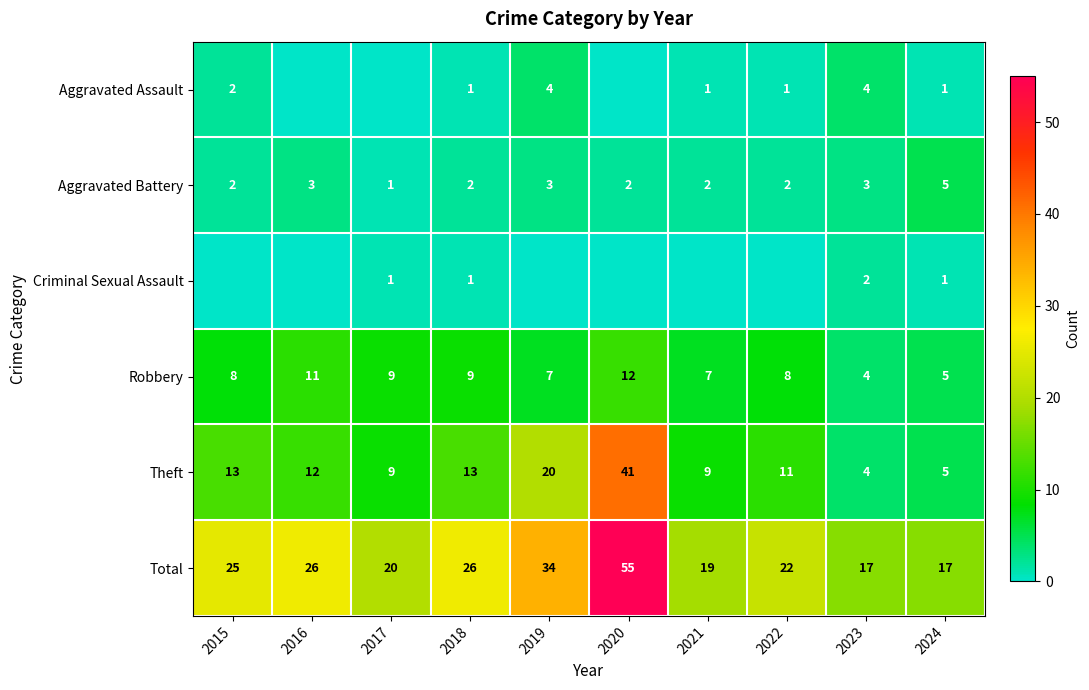

Is the value of Robbery at 2020 greater than the value of Aggravated Battery at 2022?

Yes